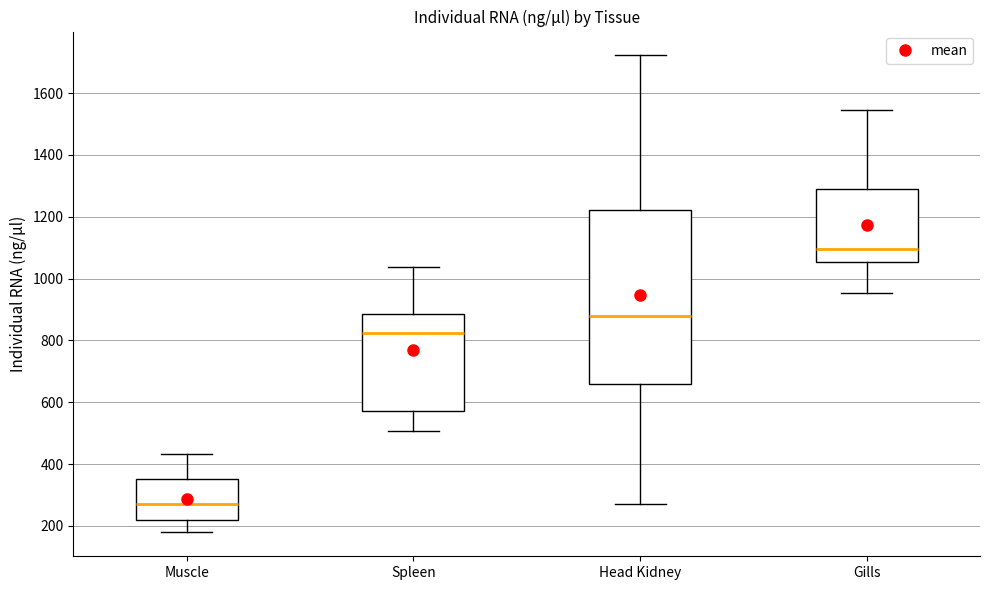

Reading left to right, read every box against the y-axis: the position of its median line, the range the box covers, and the ends of its whiskers. The values are not printed on the chart, so give them approximately, as read against the axis.

Muscle: median 280, box 220 to 360, whiskers 180 to 440
Spleen: median 820, box 580 to 880, whiskers 500 to 1040
Head Kidney: median 880, box 660 to 1220, whiskers 280 to 1720
Gills: median 1100, box 1060 to 1300, whiskers 960 to 1540